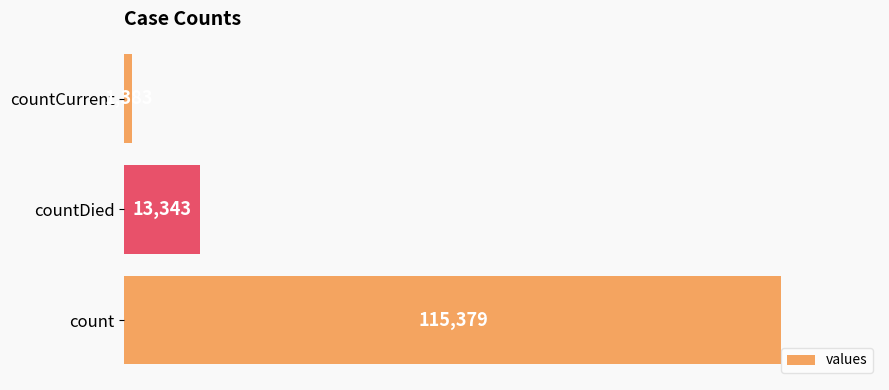

Rank the categories by value from lowest to highest.

countCurrent, countDied, count